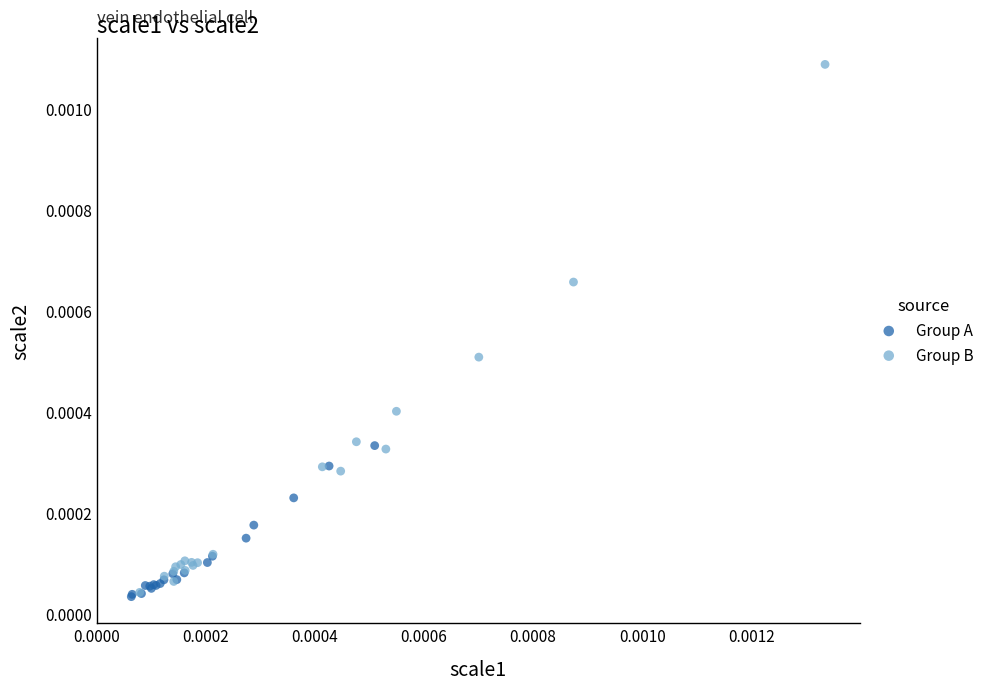

Which series reaches the maximum Y coordinate?

Group B